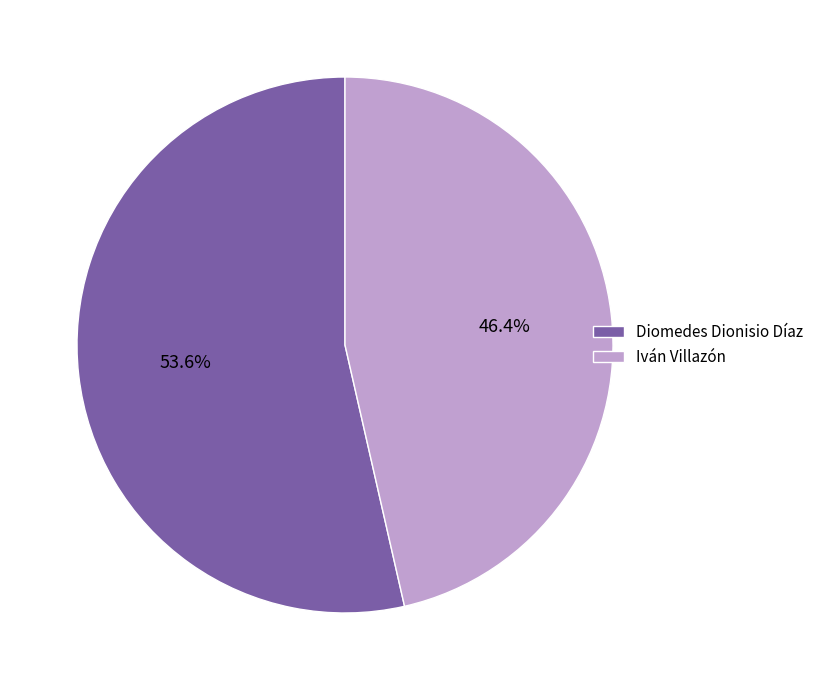

Rank the categories by value from lowest to highest.

Iván Villazón, Diomedes Dionisio Díaz